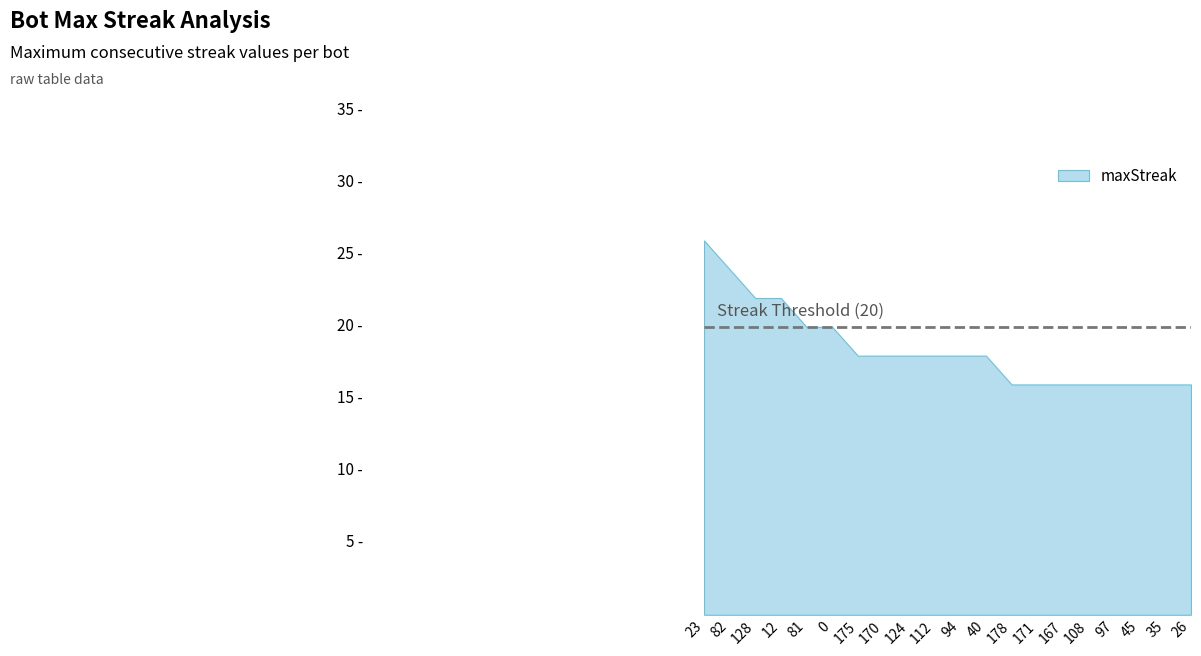

Does the chart have visible grid lines?

No